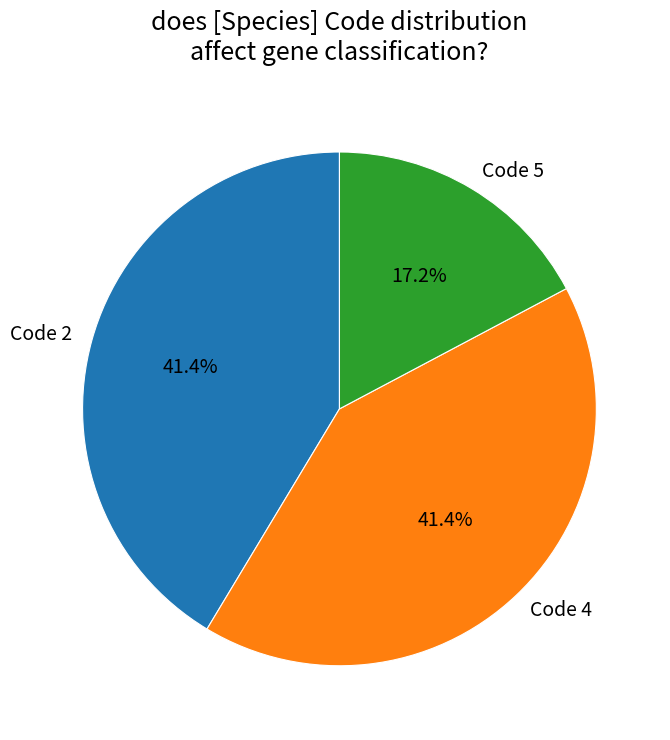

What is the smallest slice in the pie chart?

Code 5